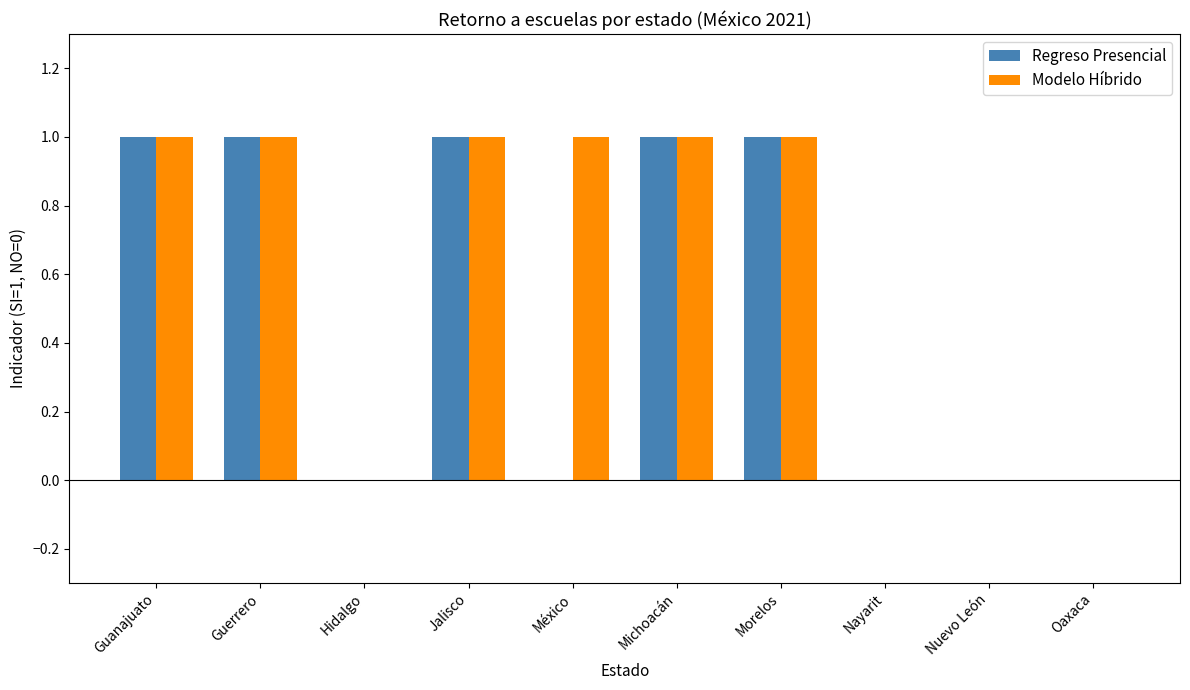

True or false: Regreso Presencial has a value of 0 at Oaxaca.

True